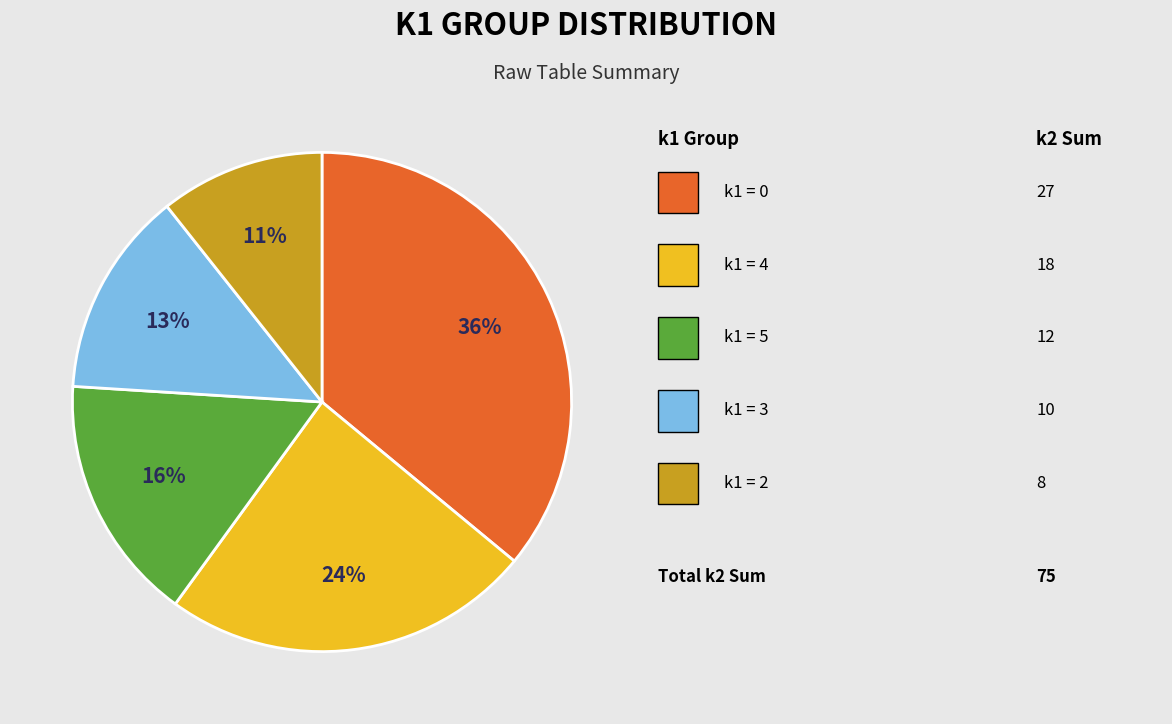

Is there a majority slice in this chart?

No